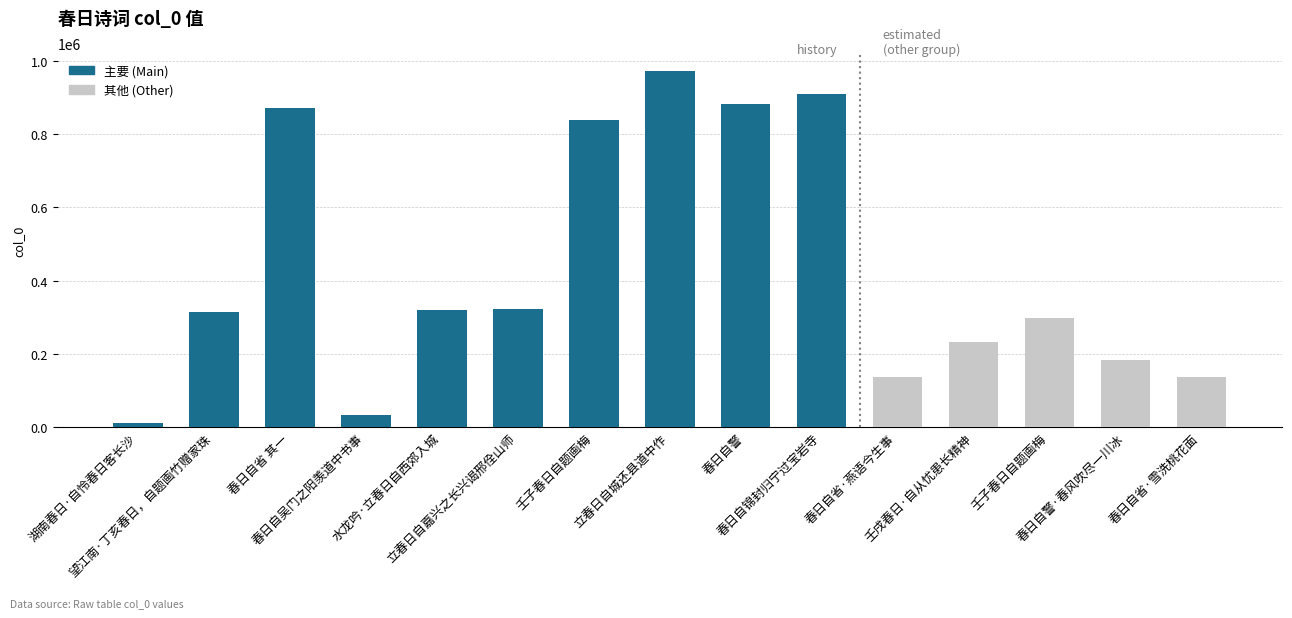

Reading left to right, what are all the values shown in this chart?

10779	314946	870802	33477	318923	322456	838715	972355	882790	910408	136349	232865	297268	184198	136343